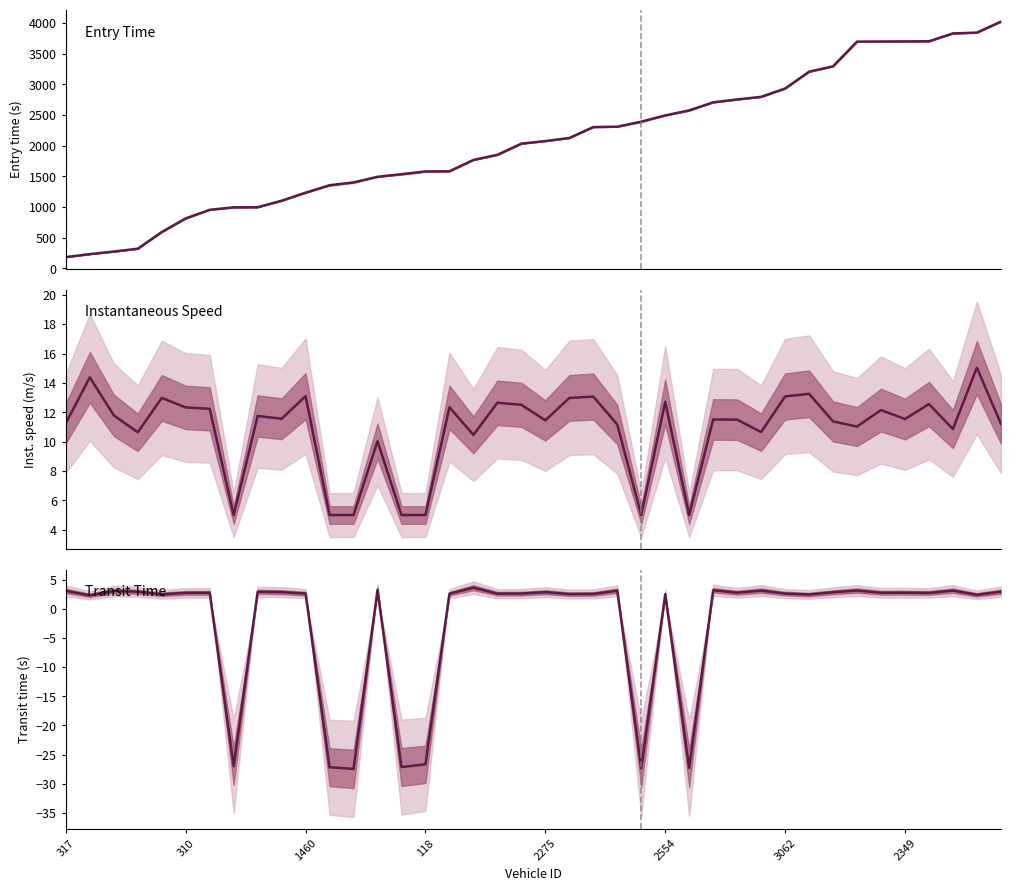

What is the total value across all series at 37?

3843.4